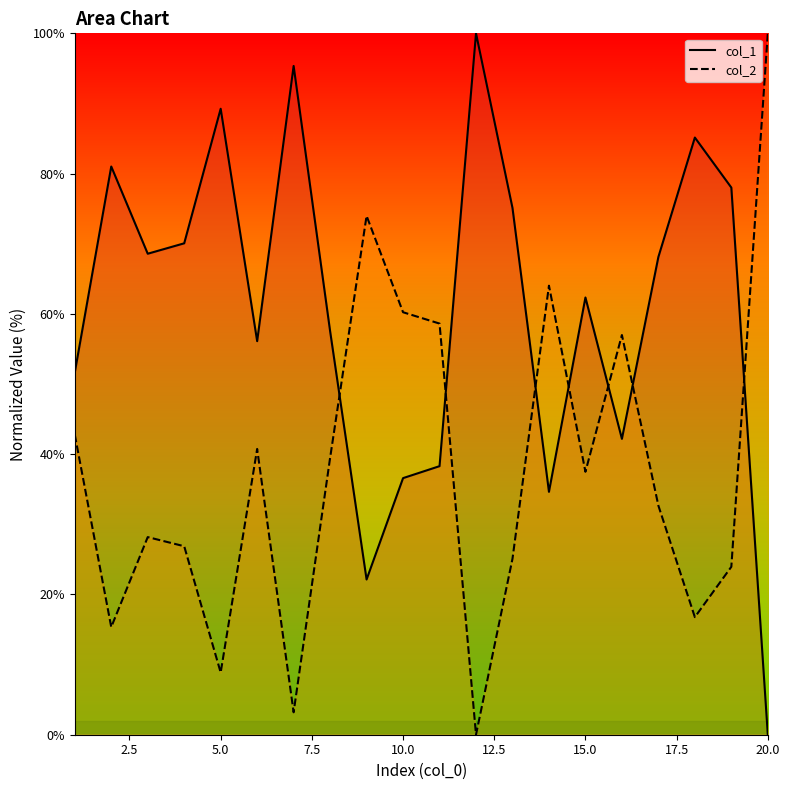

Reading left to right, transcribe all the data shown in this chart.

col_1: 51.6	81.0	68.6	70.1	89.2	56.1	95.3	57.5	22.1	36.6	38.3	100.0	75.1	34.6	62.3	42.2	68.1	85.1	78.0	0.0
col_2: 42.8	15.3	28.2	26.9	8.9	40.7	3.2	39.5	74.0	60.2	58.6	0.0	25.1	64.0	37.5	57.0	32.7	16.8	23.9	100.0